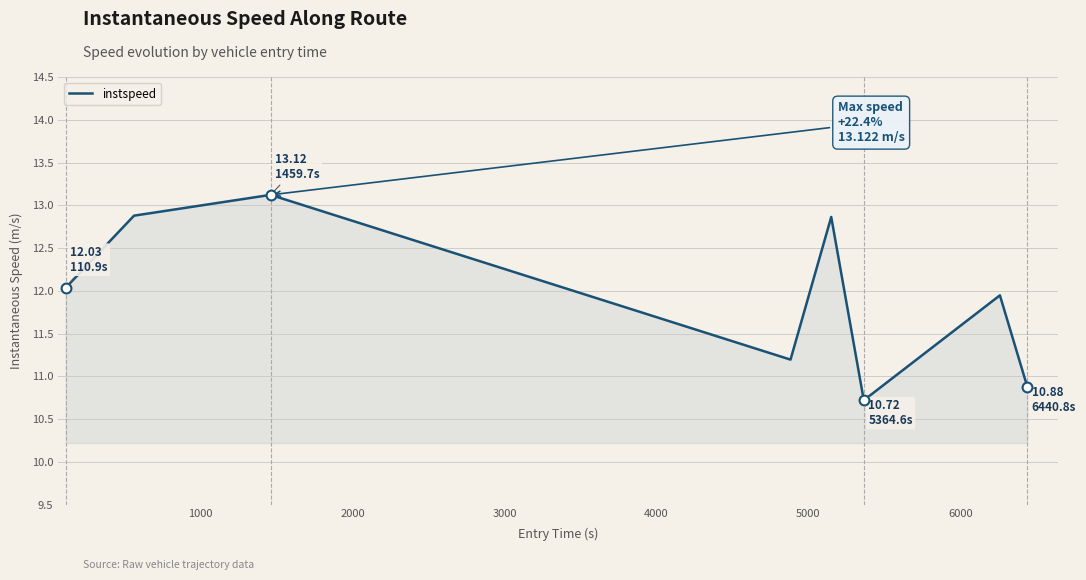

What is the smallest value displayed?

10.7